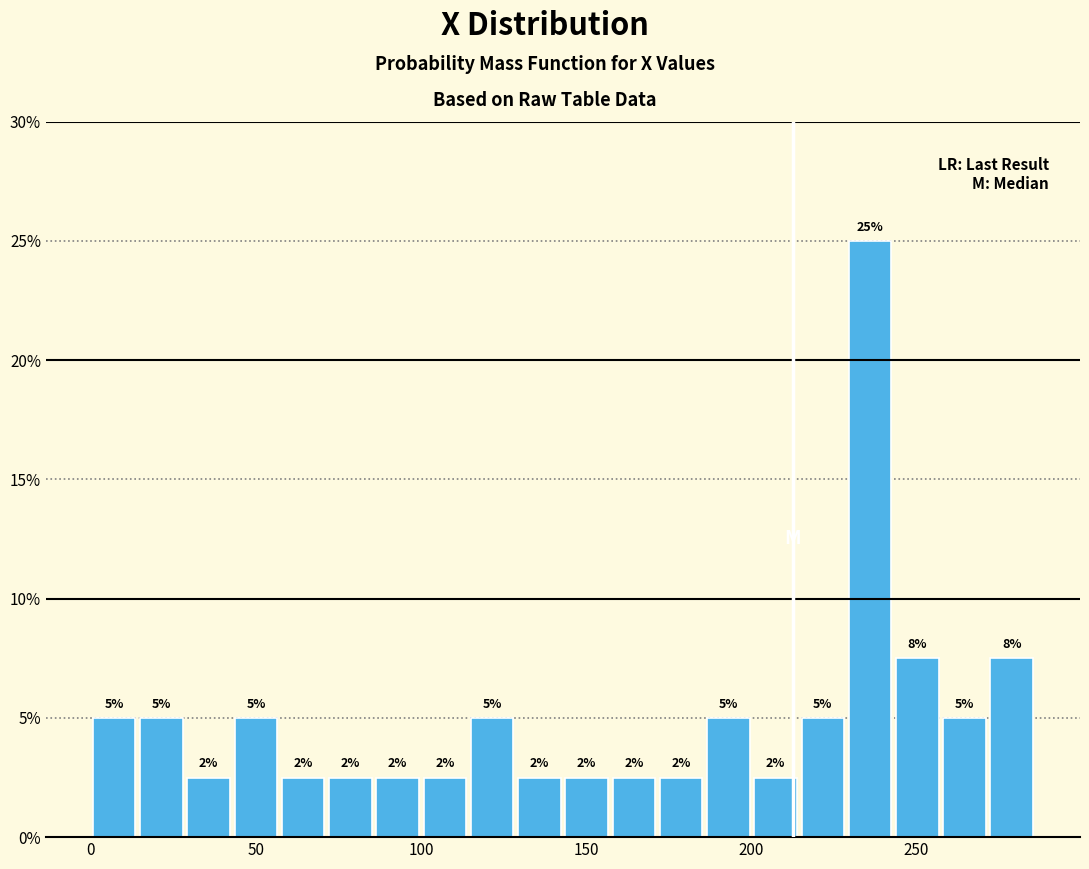

Around what value on the x-axis is the tallest bar? Give the approximate position of its centre, as read against the axis.

235